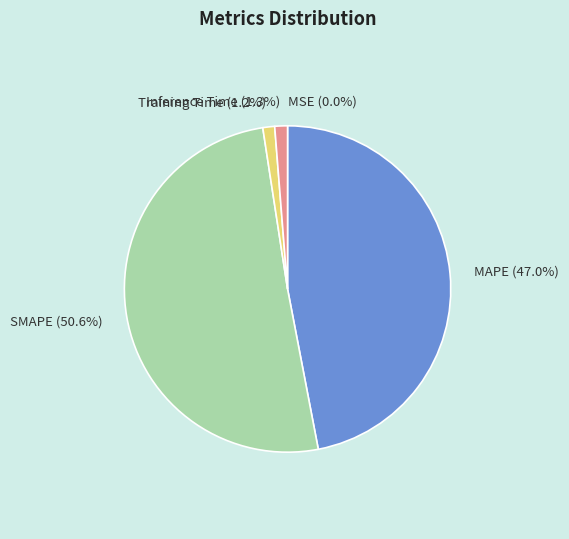

Combined, do MAPE and Inference Time account for over 50%?

No